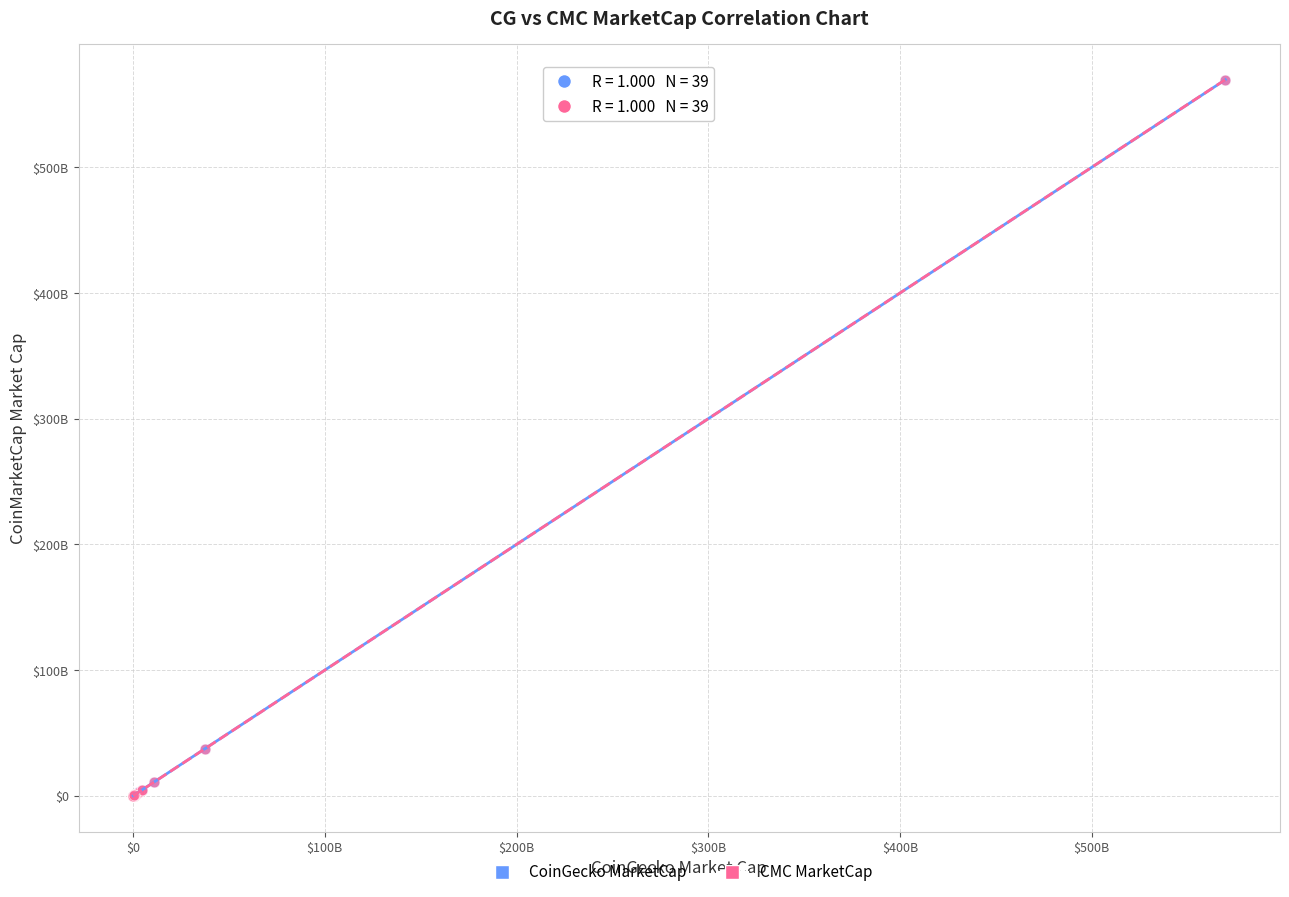

What are all the series names shown in the legend?

CoinGecko MarketCap, CMC MarketCap